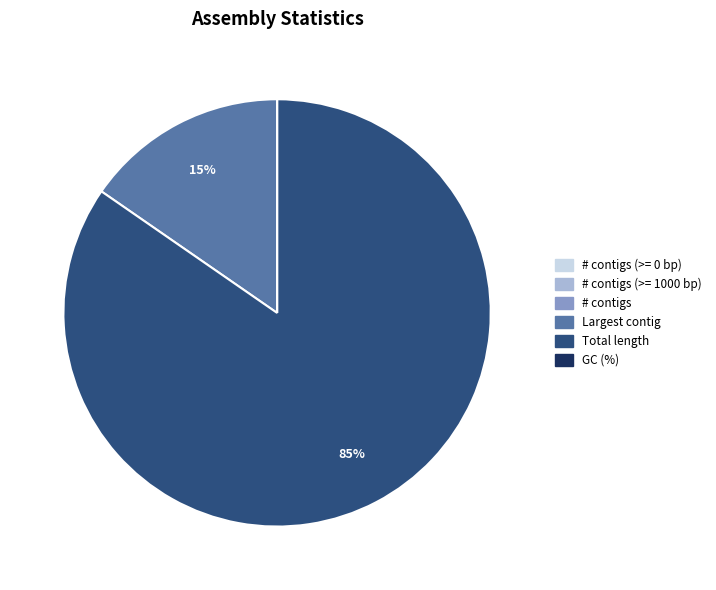

Is it true that Total length is 99% of the pie?

False